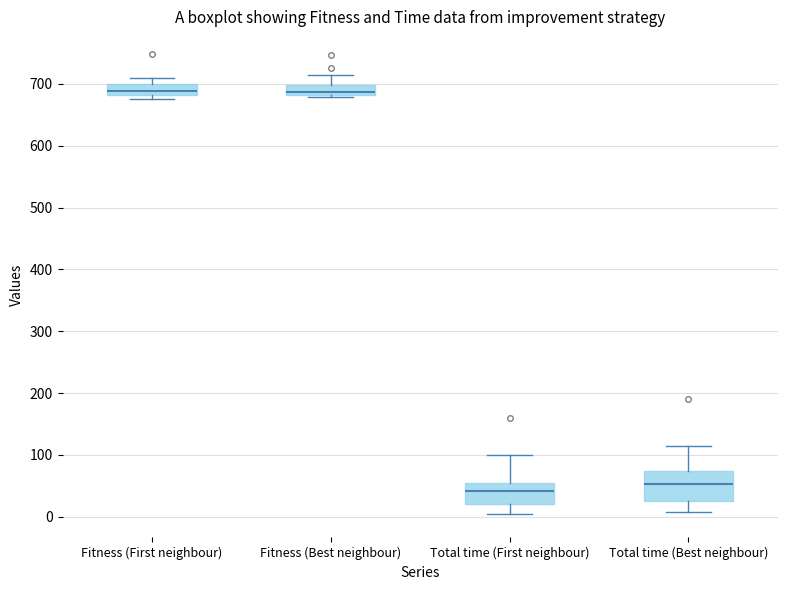

Which box is the tallest, from its lower edge to its upper edge?

Total time (Best neighbour)